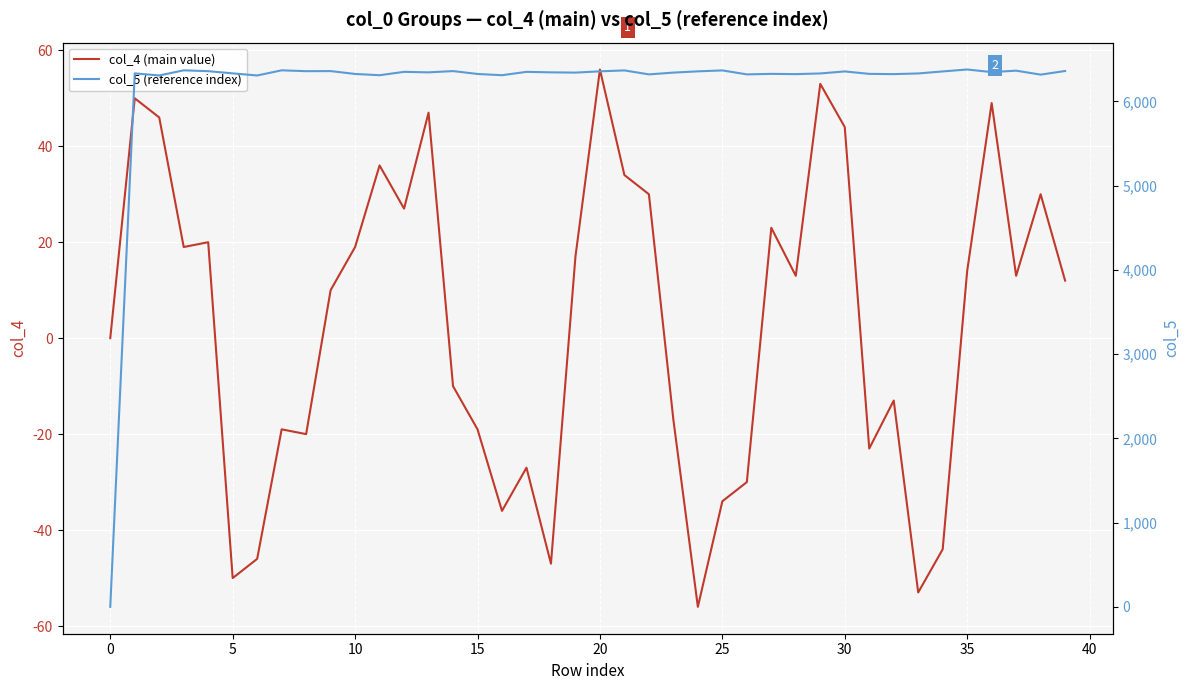

True or false: col_5 (reference index) and col_4 (main value) intersect in this chart.

False